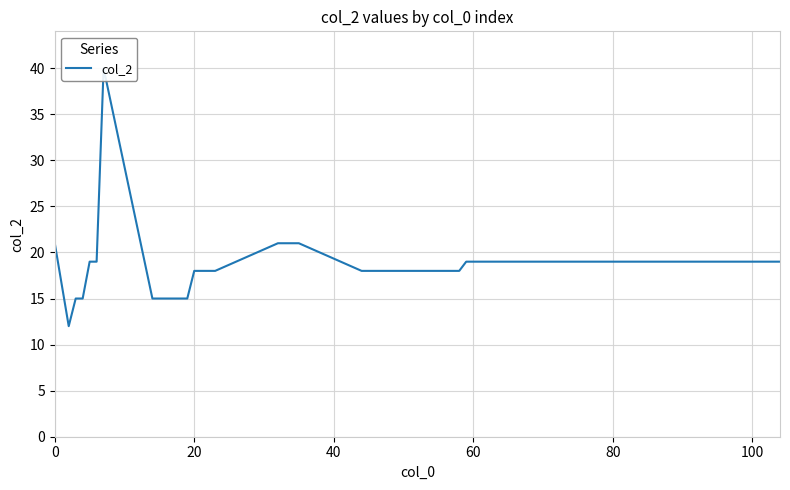

Reading left to right, what are all the values shown in this chart?

21	12	15	15	19	19	40	15	15	15	15	15	15	18	18	18	18	21	21	21	21	18	18	18	18	18	18	18	19	19	19	19	19	19	19	19	19	19	19	19